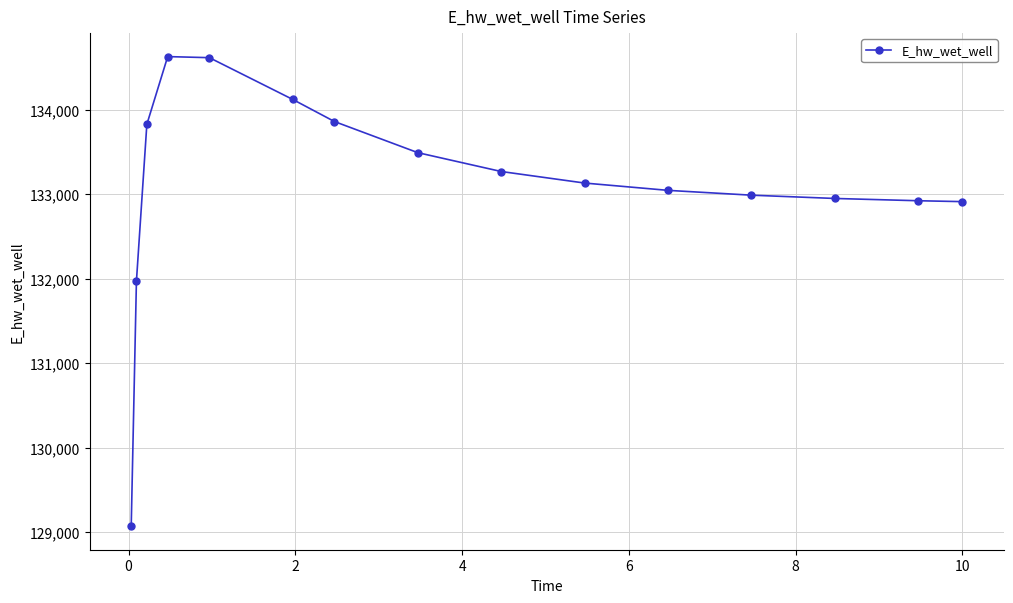

True or false: the data has more than 0 interior local peaks.

True